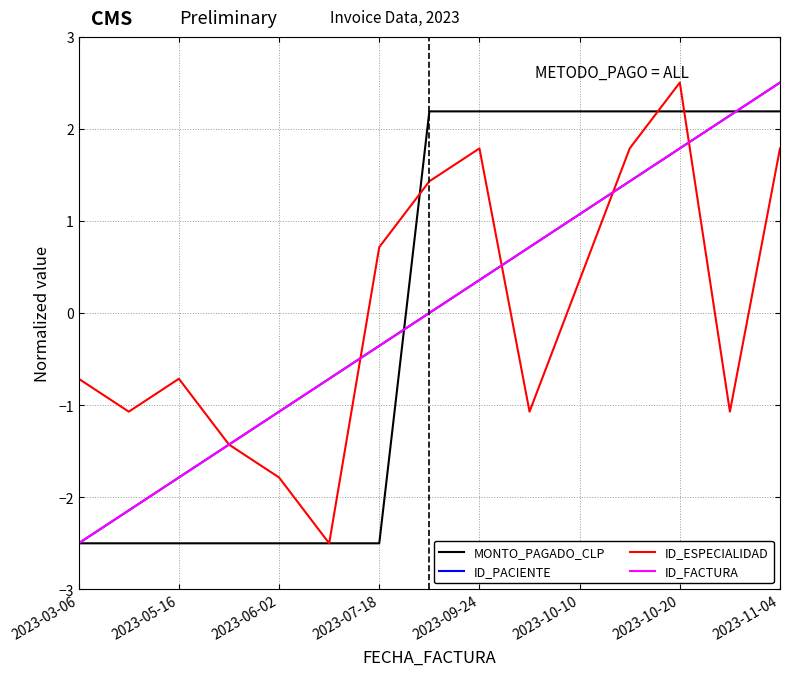

Is this an area chart (filled region under the line)?

No